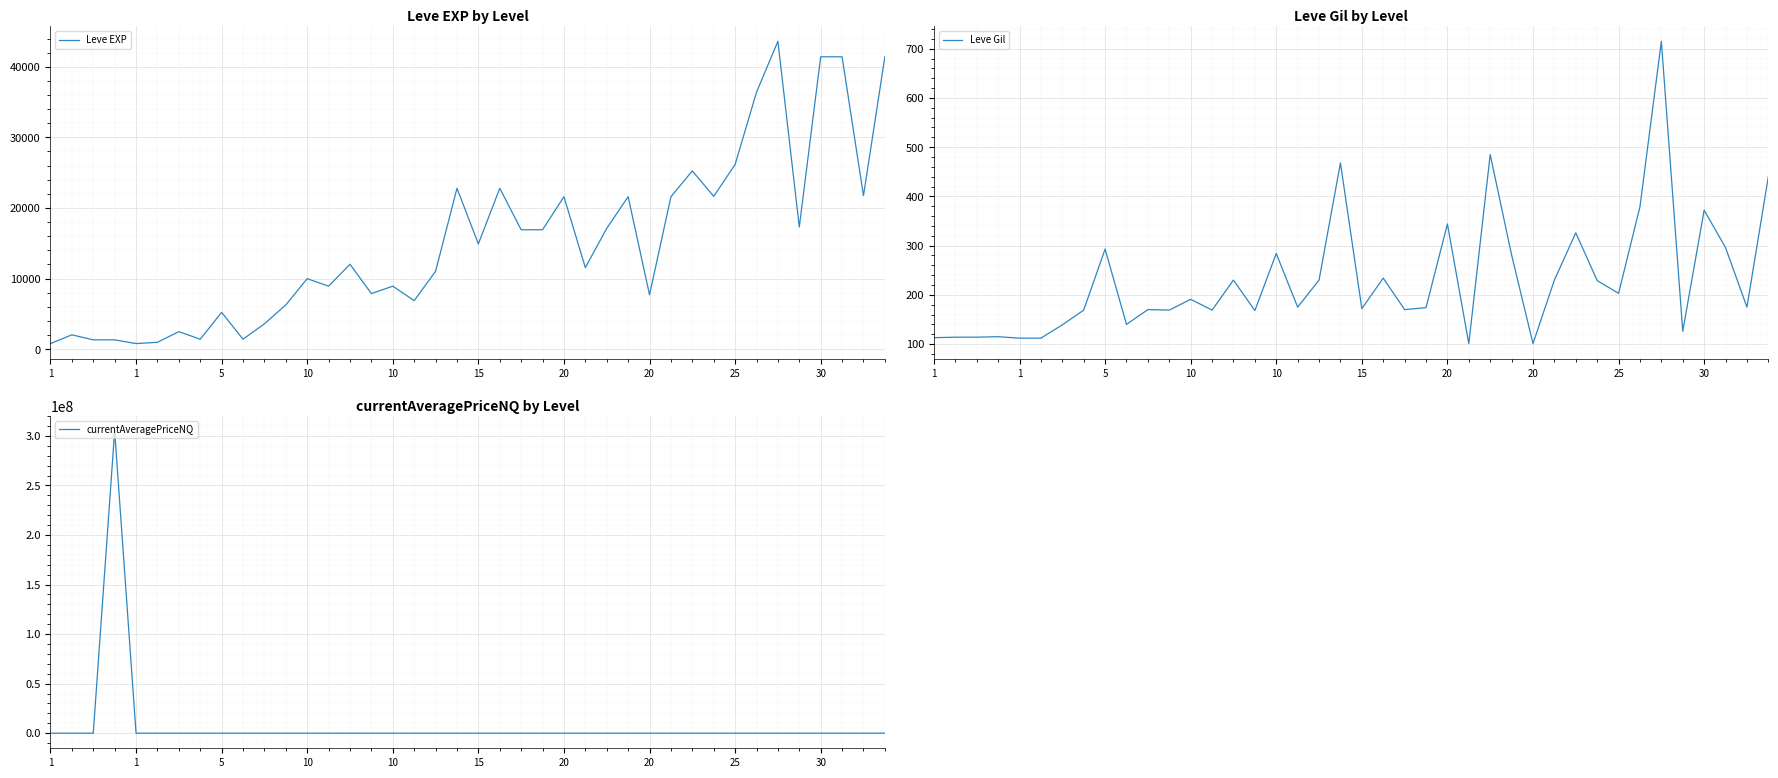

What is the label of the 37th point from the right?

10